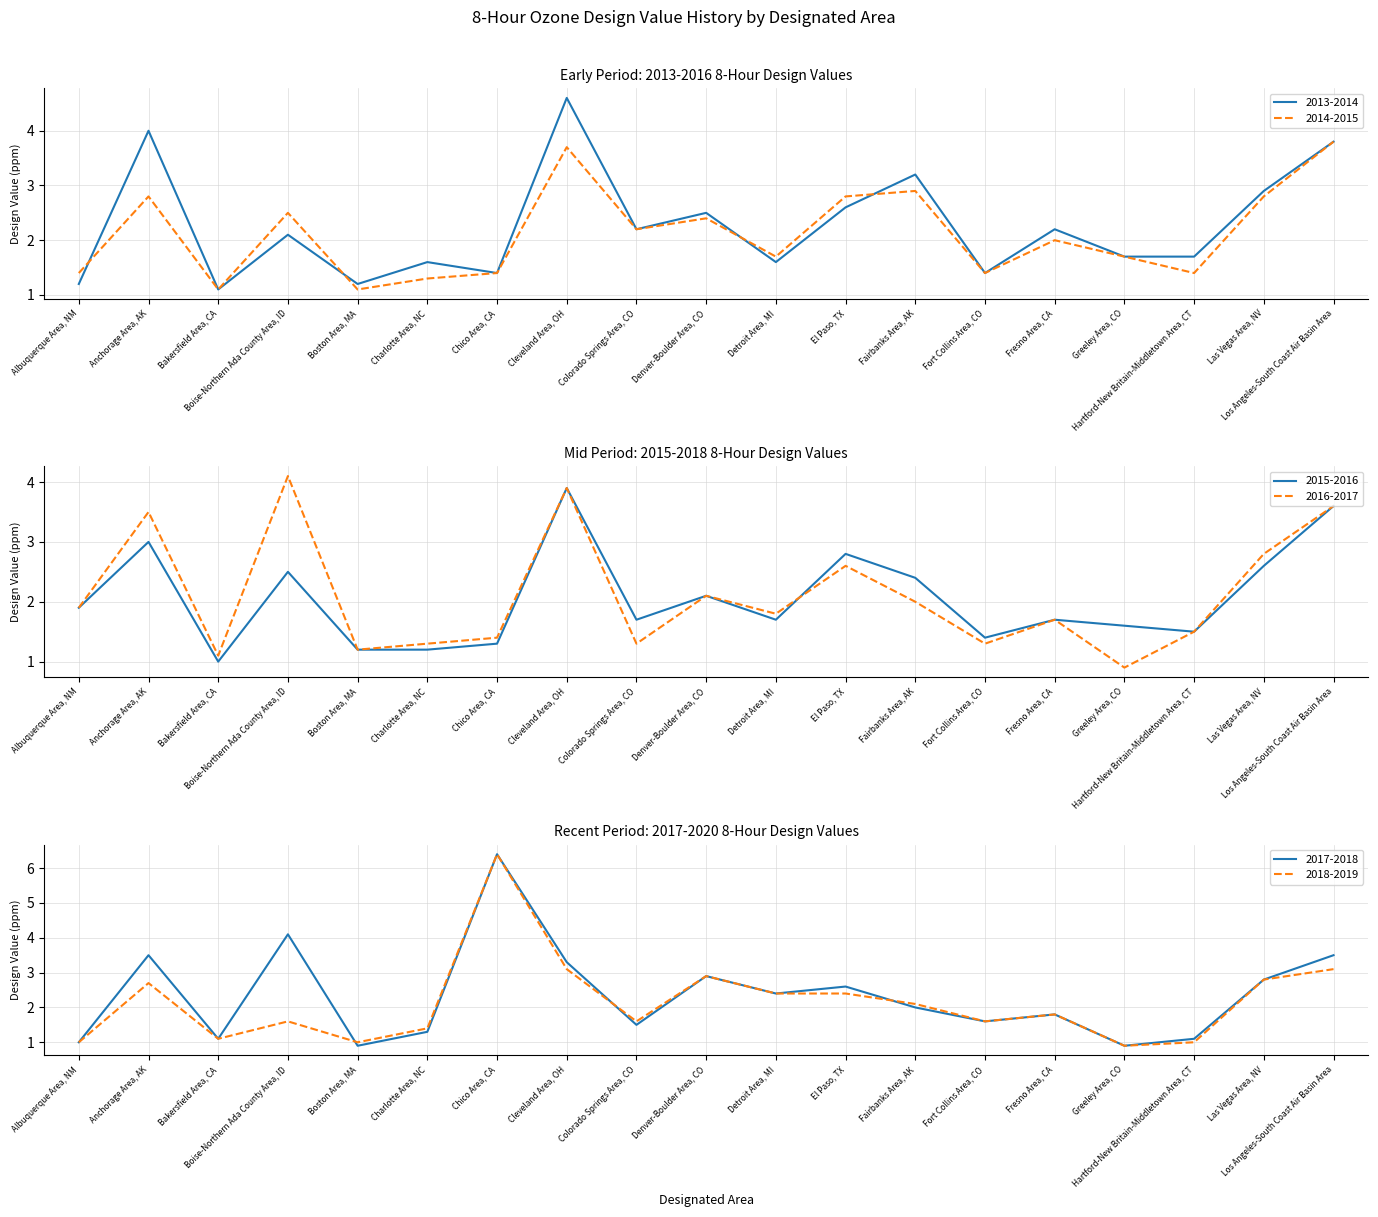

What is the difference between the 2017-2018 values at Las Vegas Area, NV and Fairbanks Area, AK?

0.8